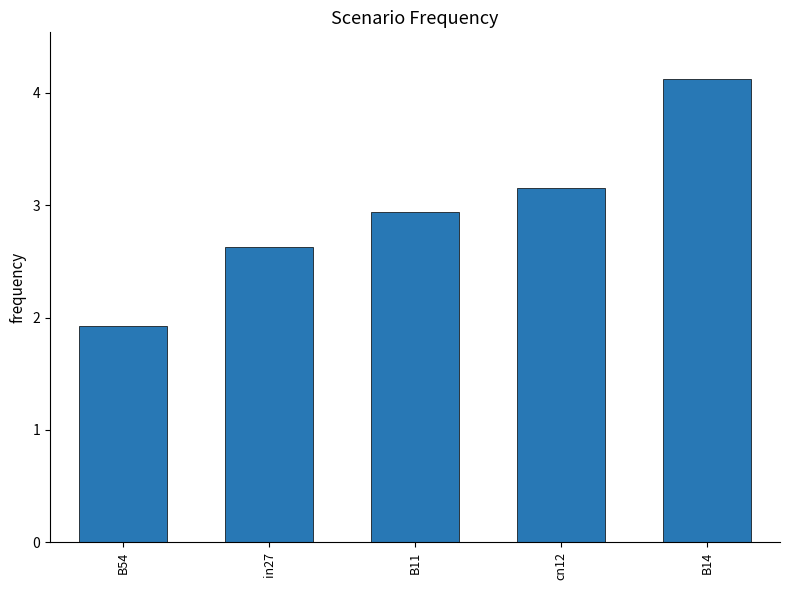

What position from the left is B11?

3